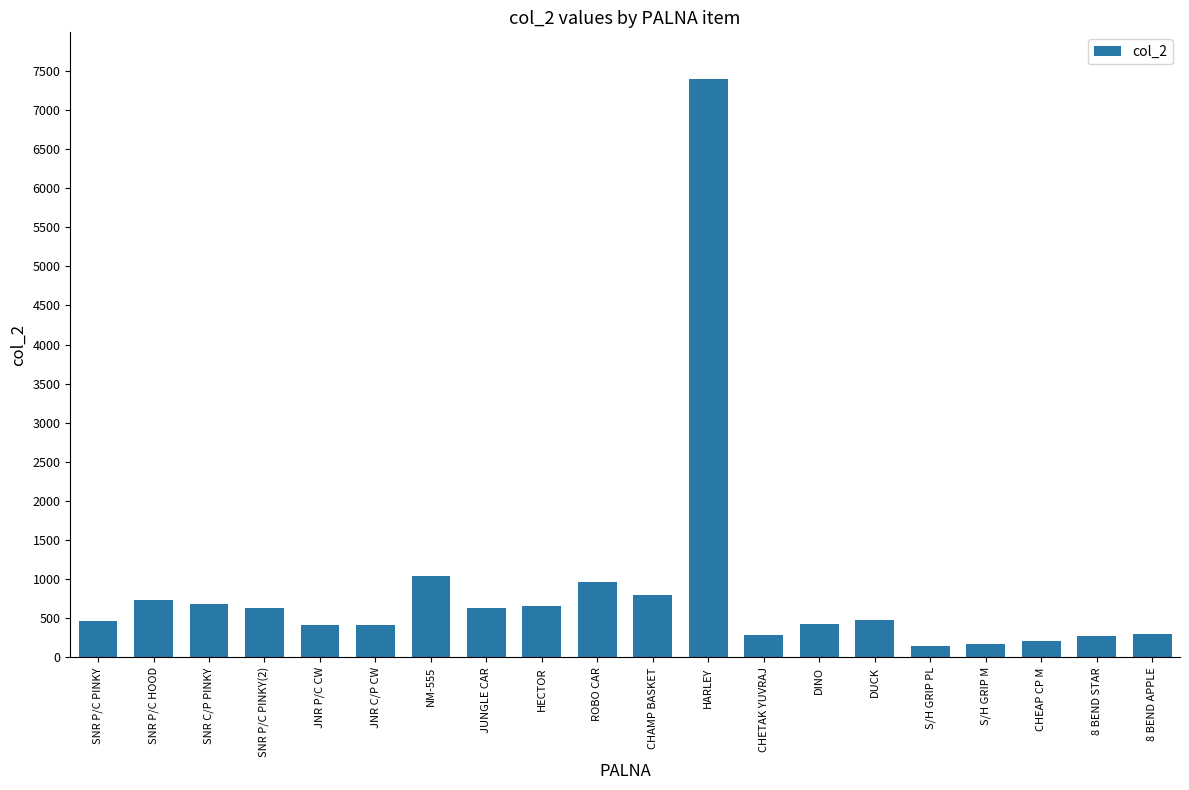

What is the sum of all values?

17155